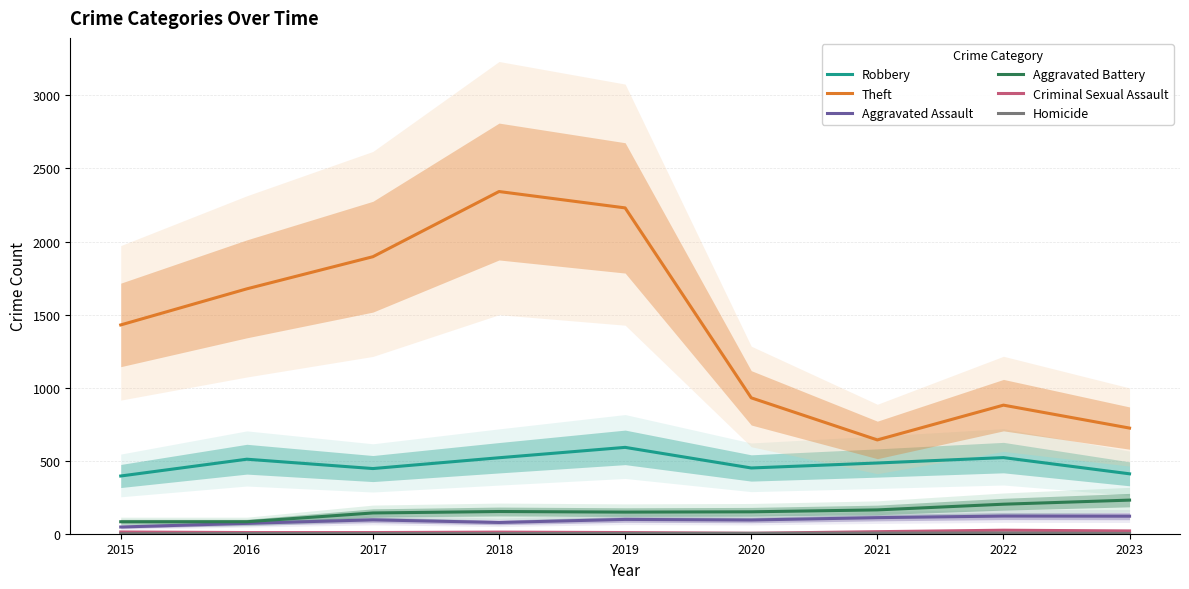

True or false: Robbery has a value of 666 at 2023.

False